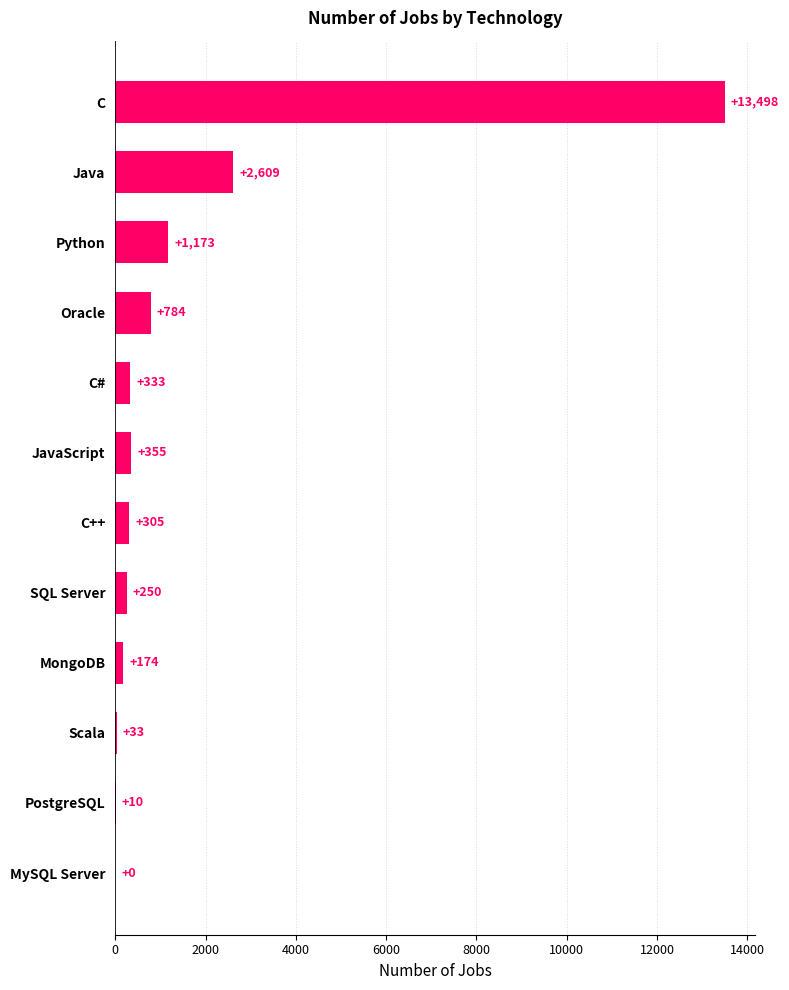

Where is the data nearest to the value 6749?

Java